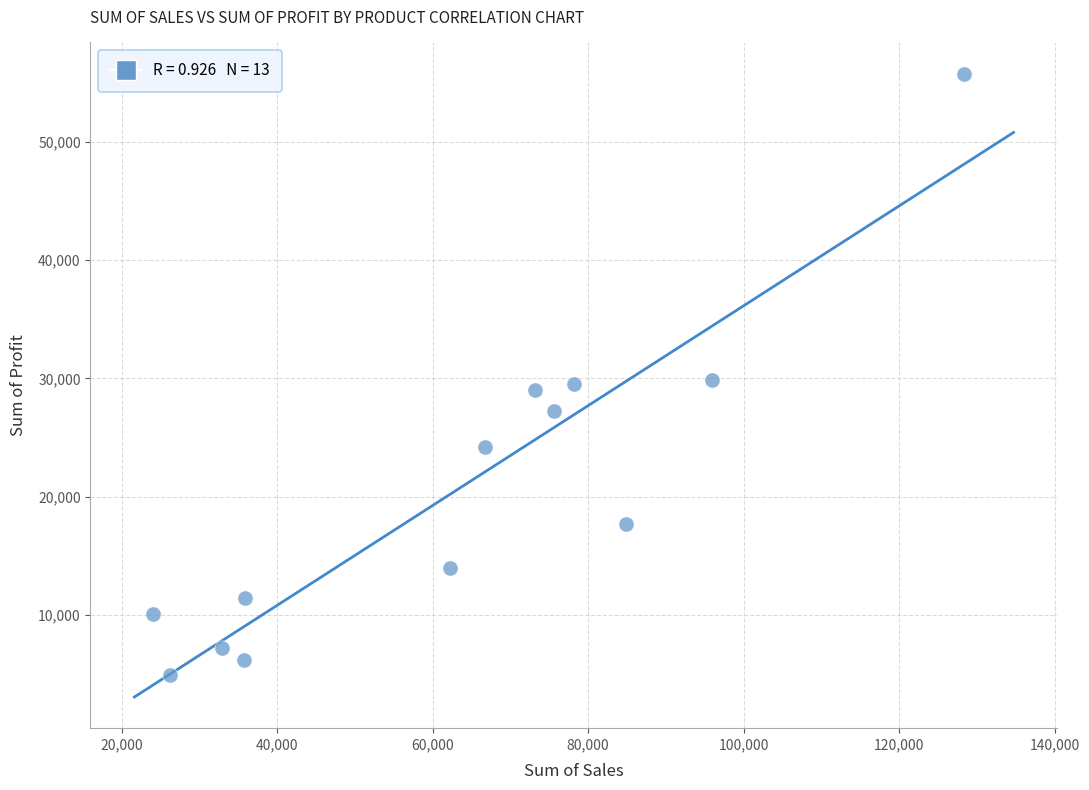

What is the range of X values (max minus min)?

104280